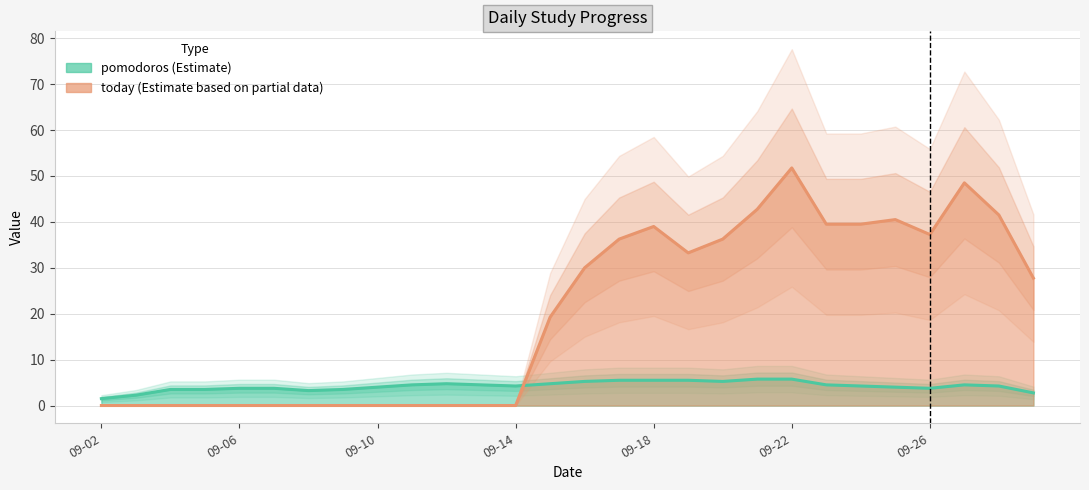

What are all the series names shown in the legend?

pomodoros, today